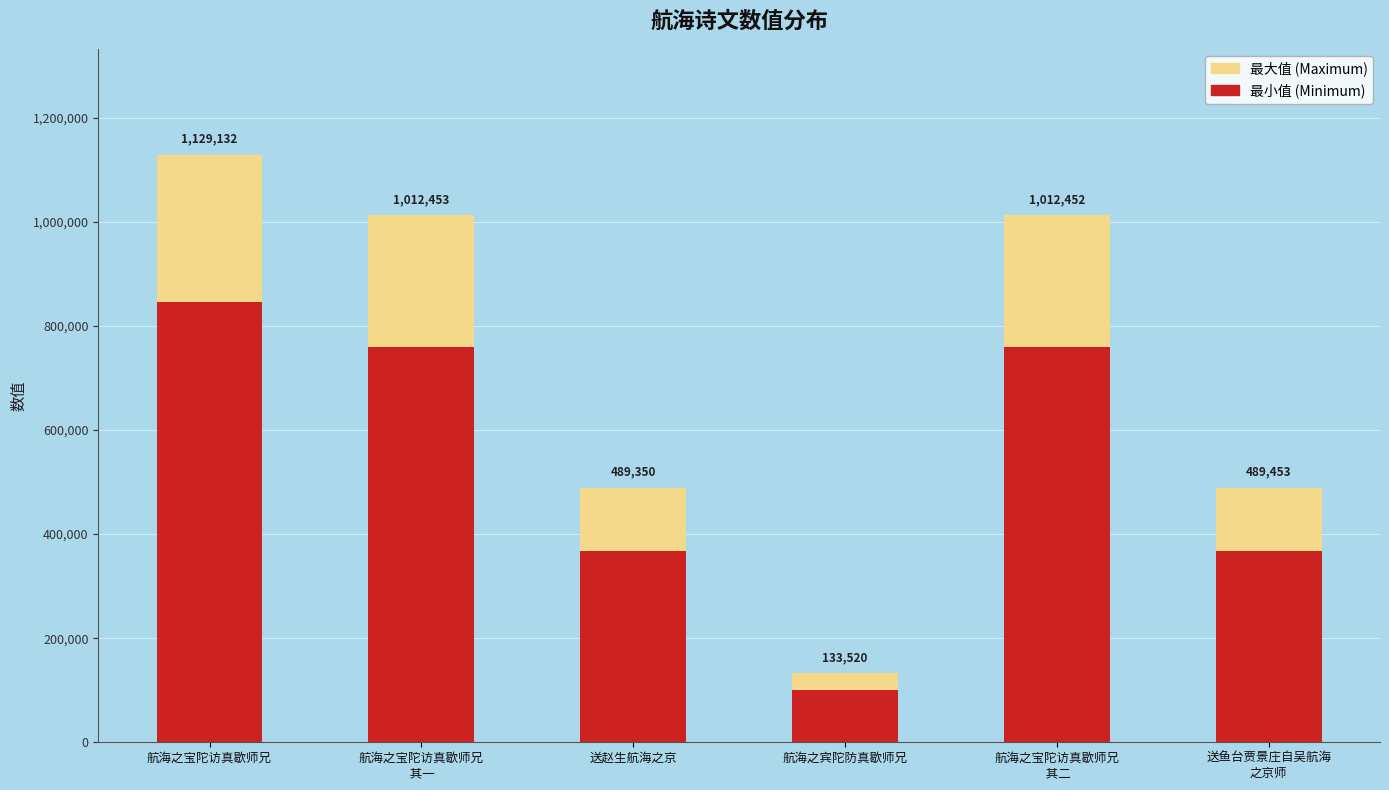

What are all the series names shown in the legend?

最大值 (Maximum), 最小值 (Minimum)